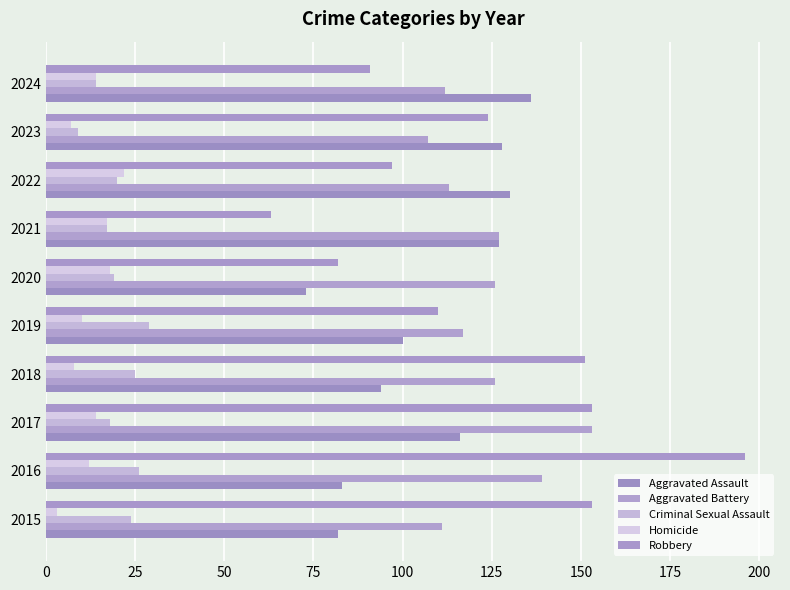

Which series has the largest range (max minus min)?

Robbery